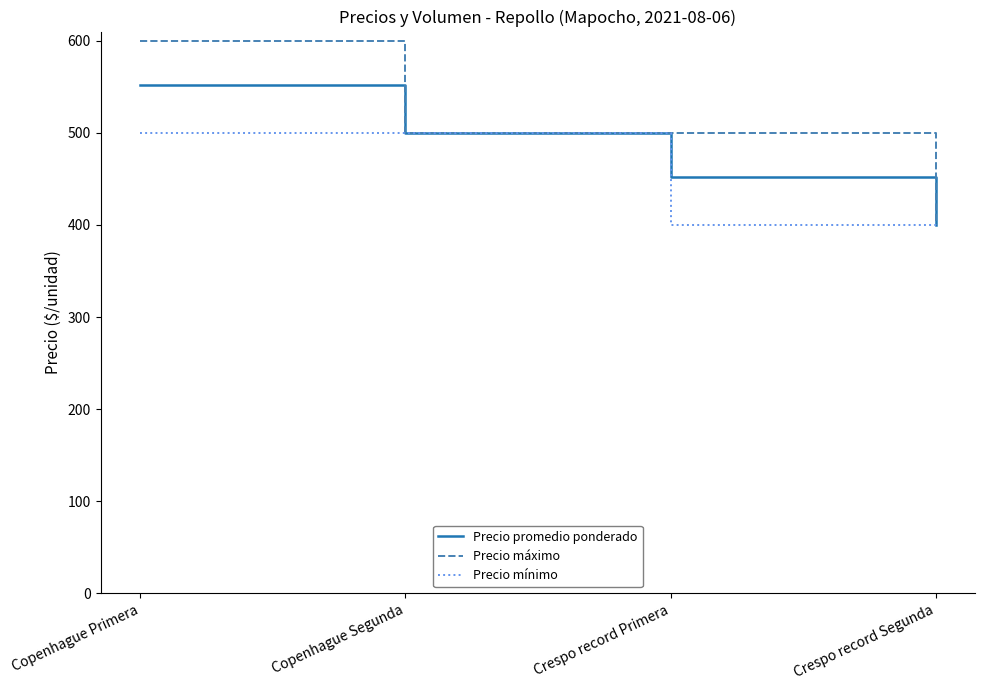

What are all the series names shown in the legend?

Precio promedio ponderado, Precio máximo, Precio mínimo